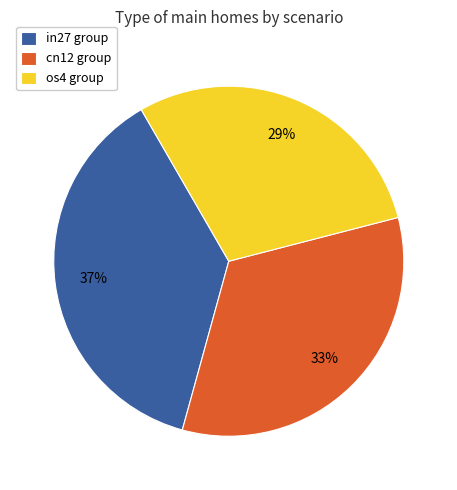

To the nearest percent, what is the difference between the os4 group and in27 group slice percentages?

8%